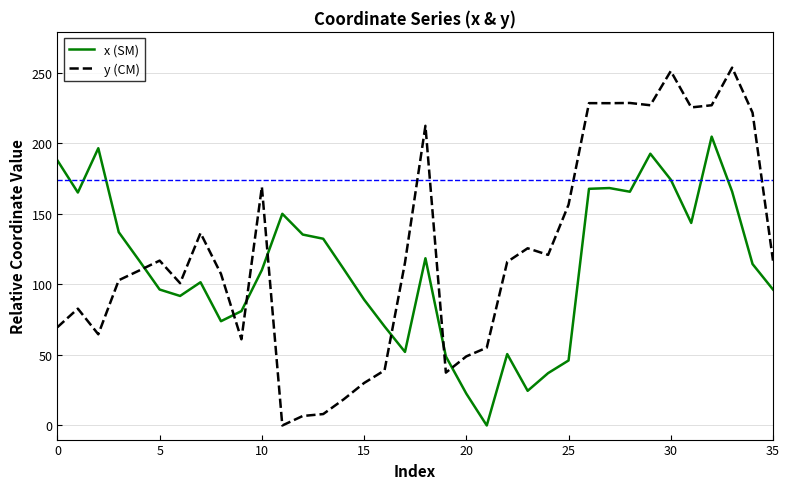

True or false: y (CM) and x (SM) intersect in this chart.

True